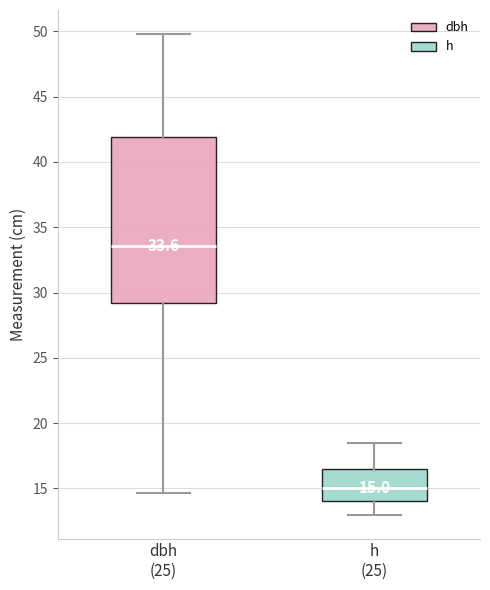

Which box has the lowest median line?

h (25)